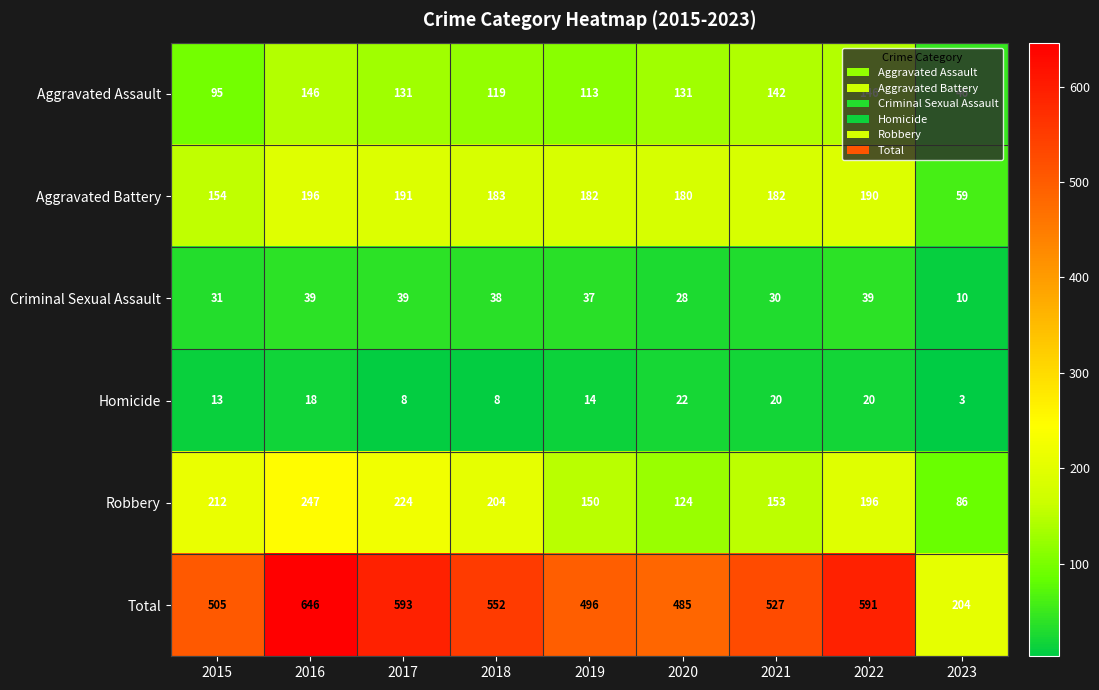

Which series has the largest range (max minus min)?

Total